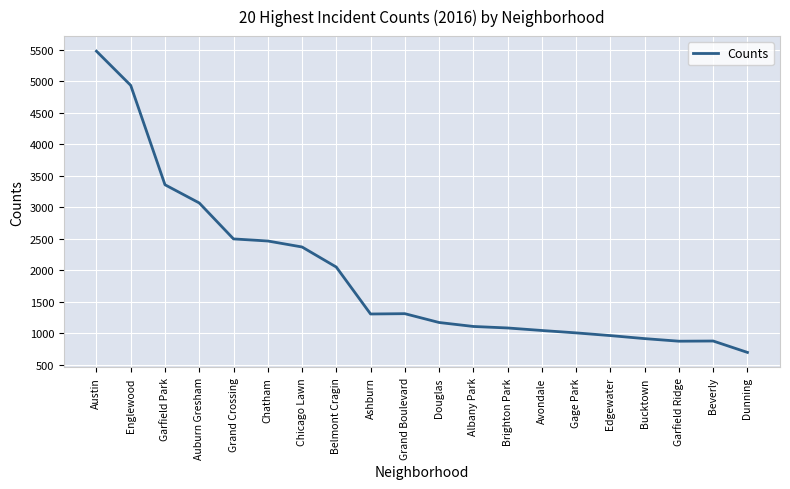

Which category has the lowest value across all series?

Dunning